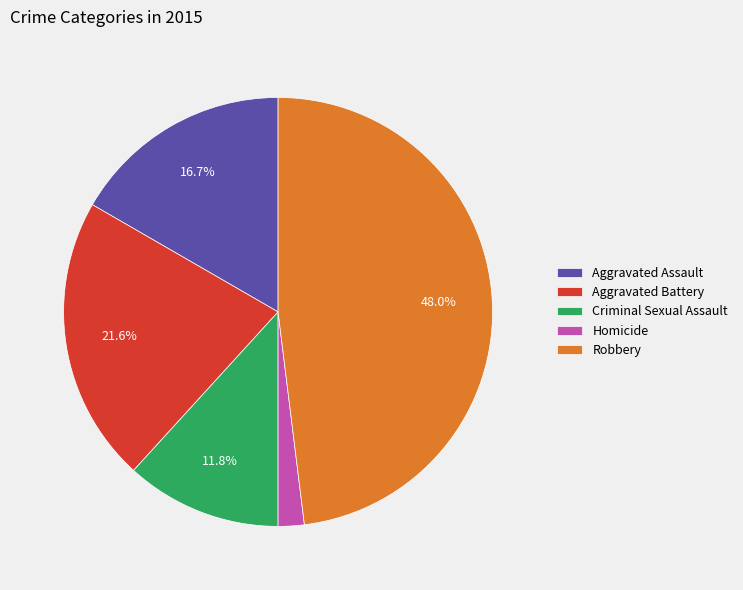

True or false: Criminal Sexual Assault accounts for 12% of the total.

True